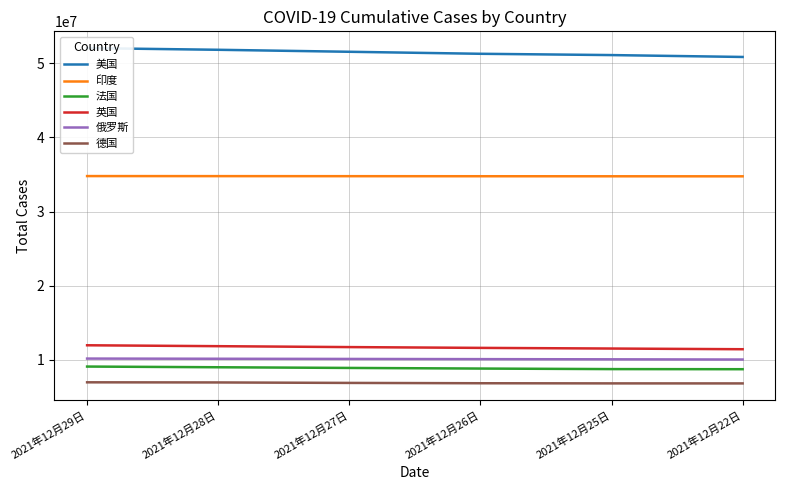

What is the highest value of the 德国 series?

6963203